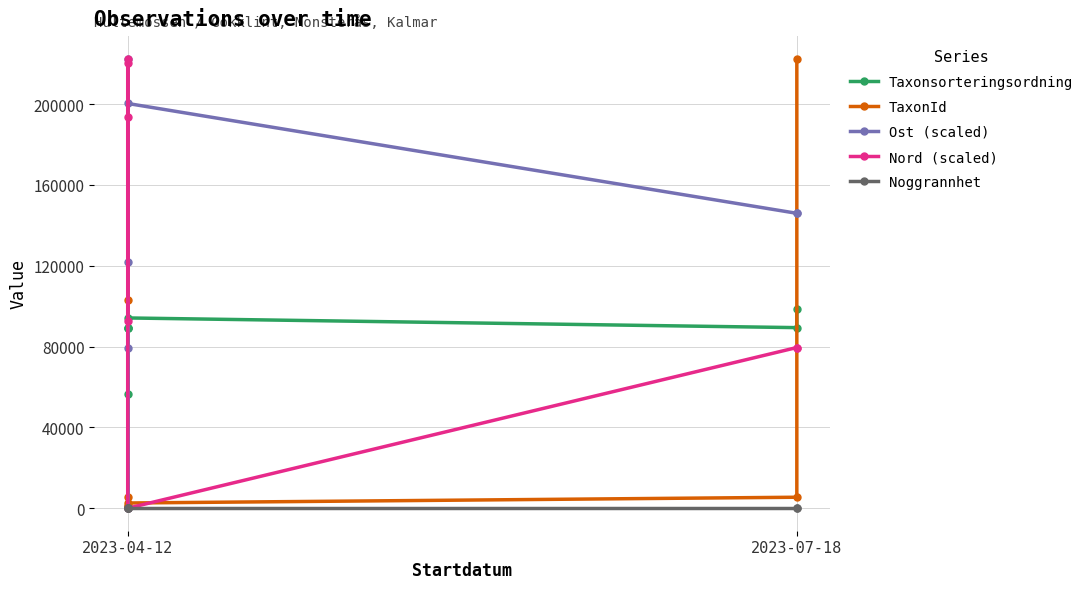

The TaxonId series shows 1950.5 at 2023-07-18. True or false?

False